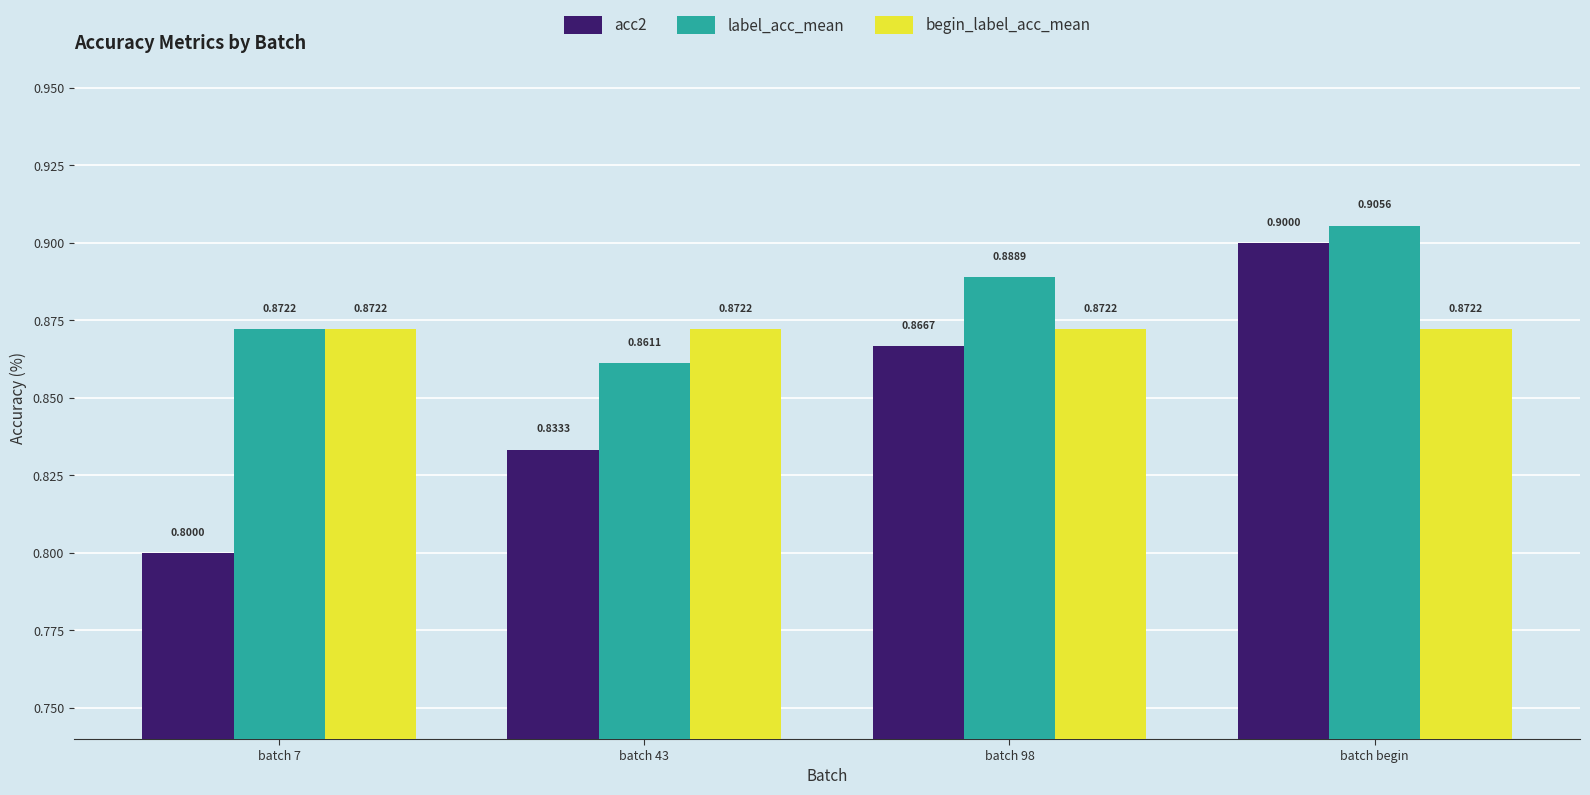

Are the bars grouped side by side (vs. stacked)?

Yes